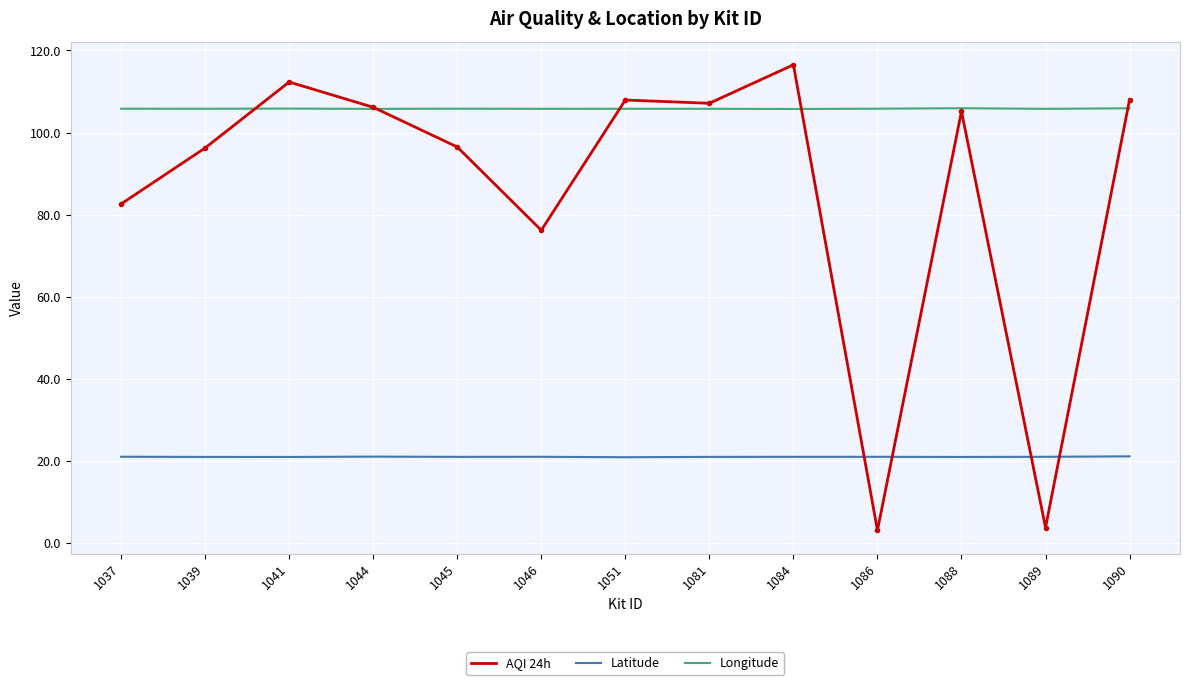

What is the highest value of the Longitude series?

105.9